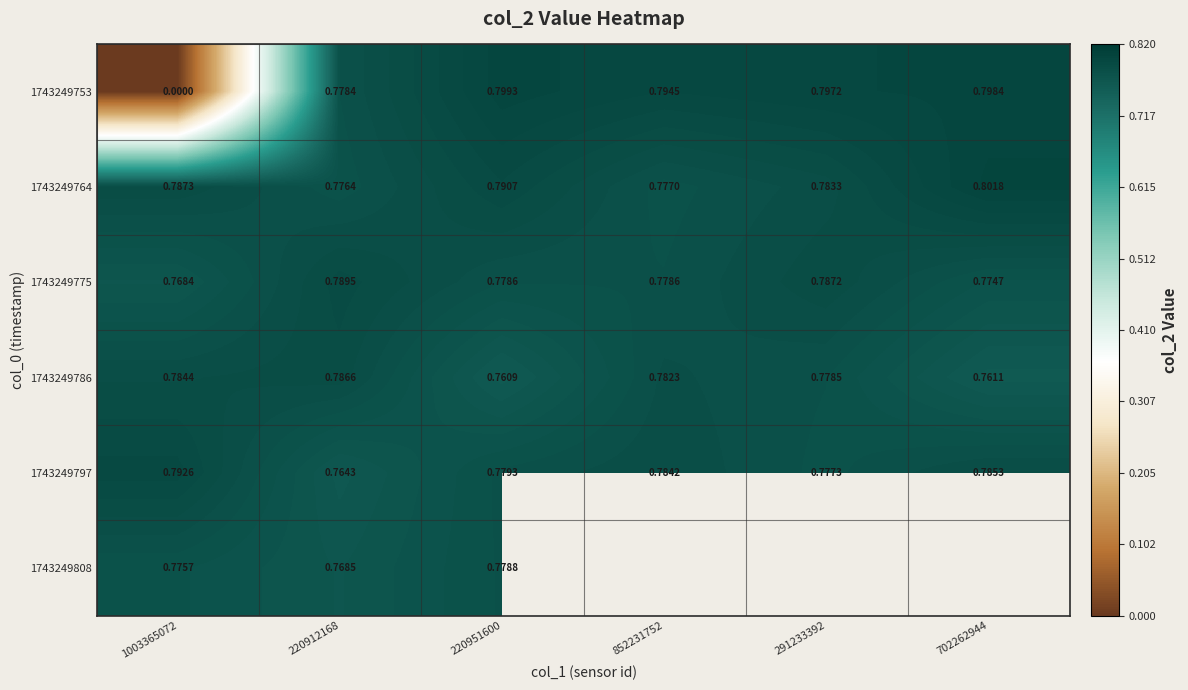

True or false: 1743249797 has a value of 1.1 at 220912168.

False